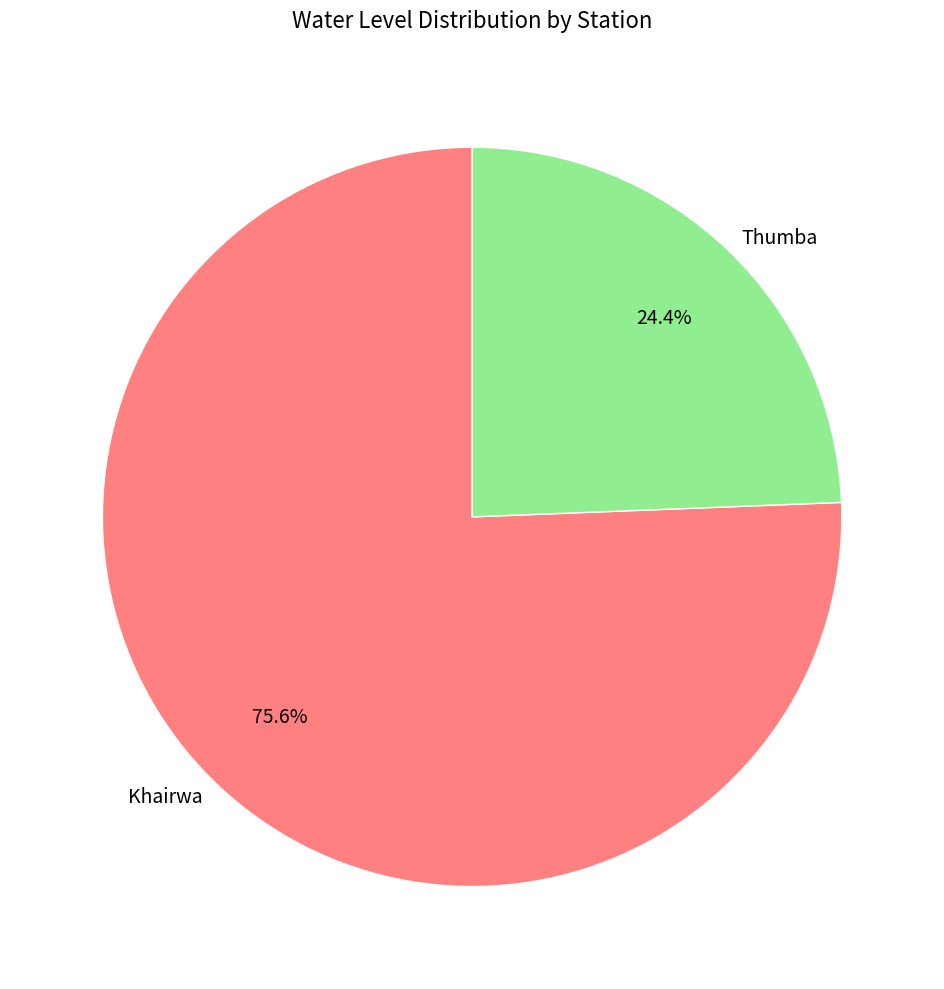

What percentage is the Thumba slice, to the nearest percent?

24%